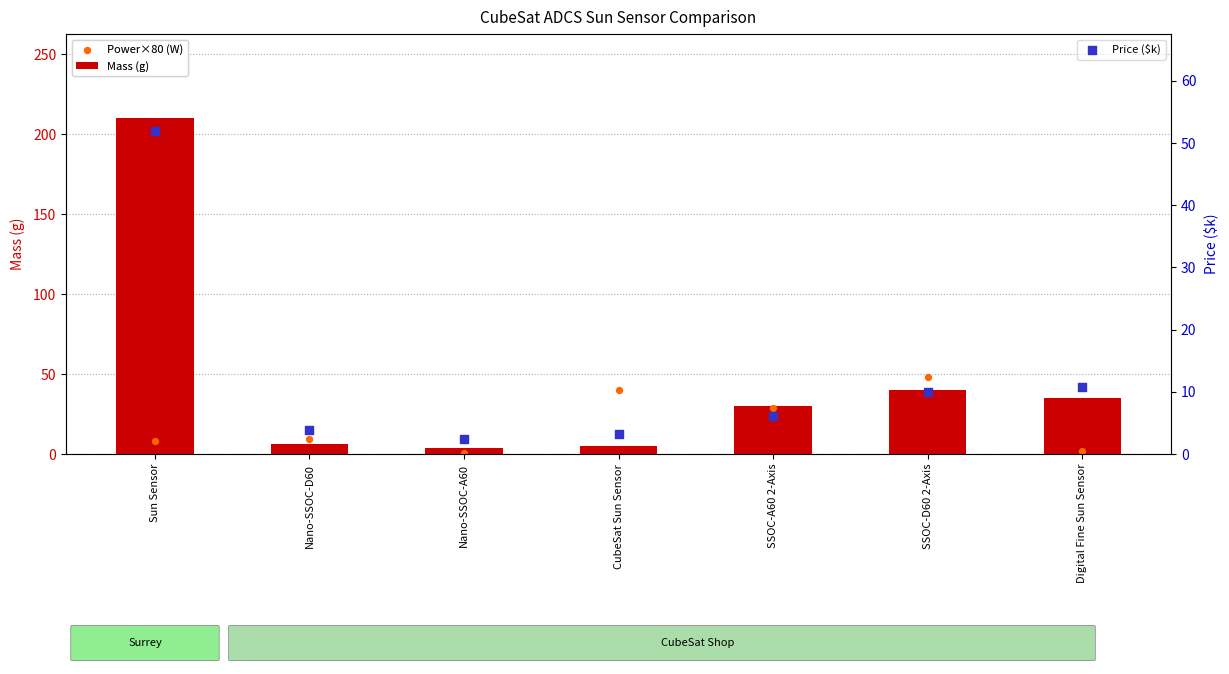

Which series reaches the maximum Y coordinate?

Mass (g)